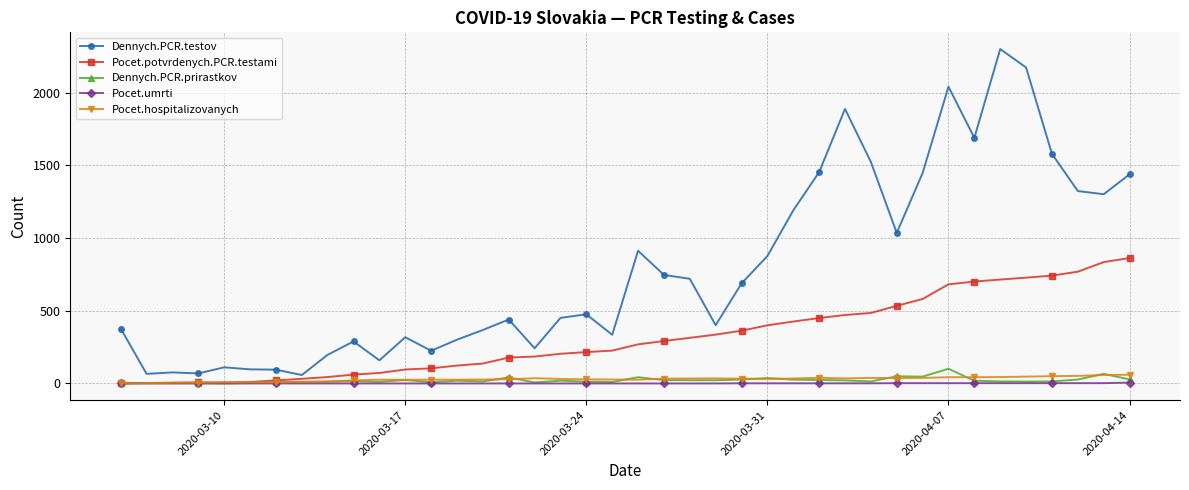

What is the maximum value shown in the chart?

2301